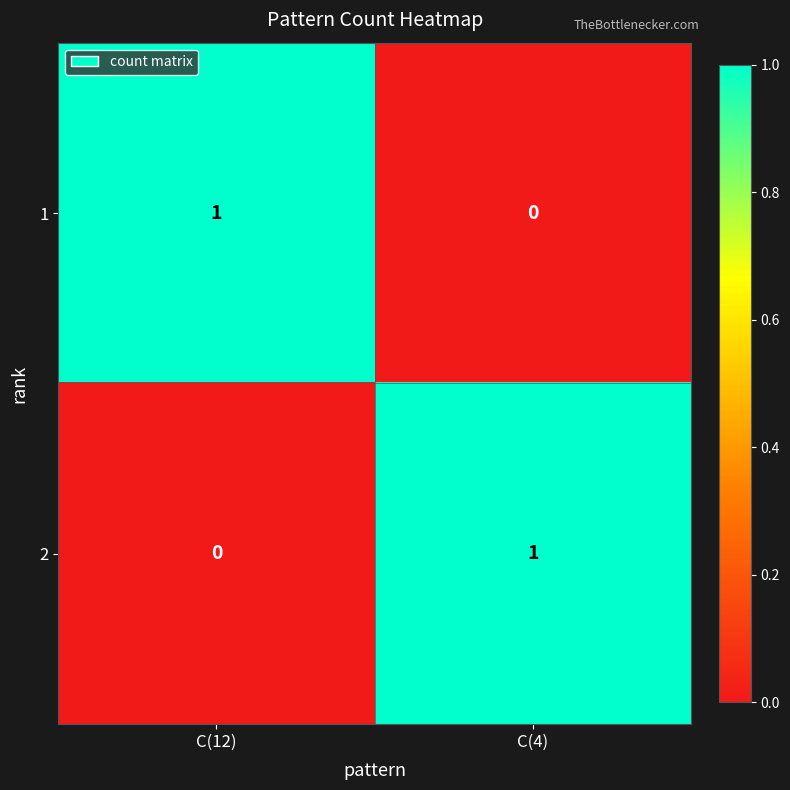

At which label is 2 closest to 0?

C(12)